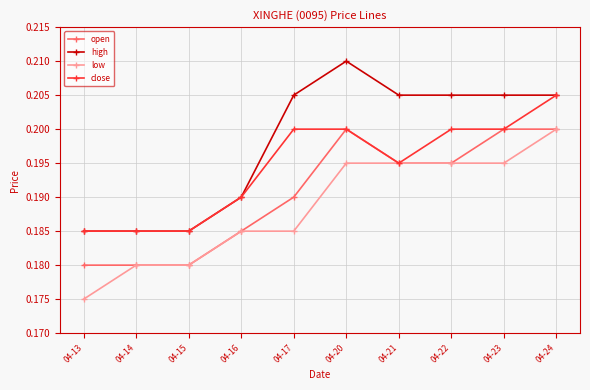

True or false: high and open intersect in this chart.

False